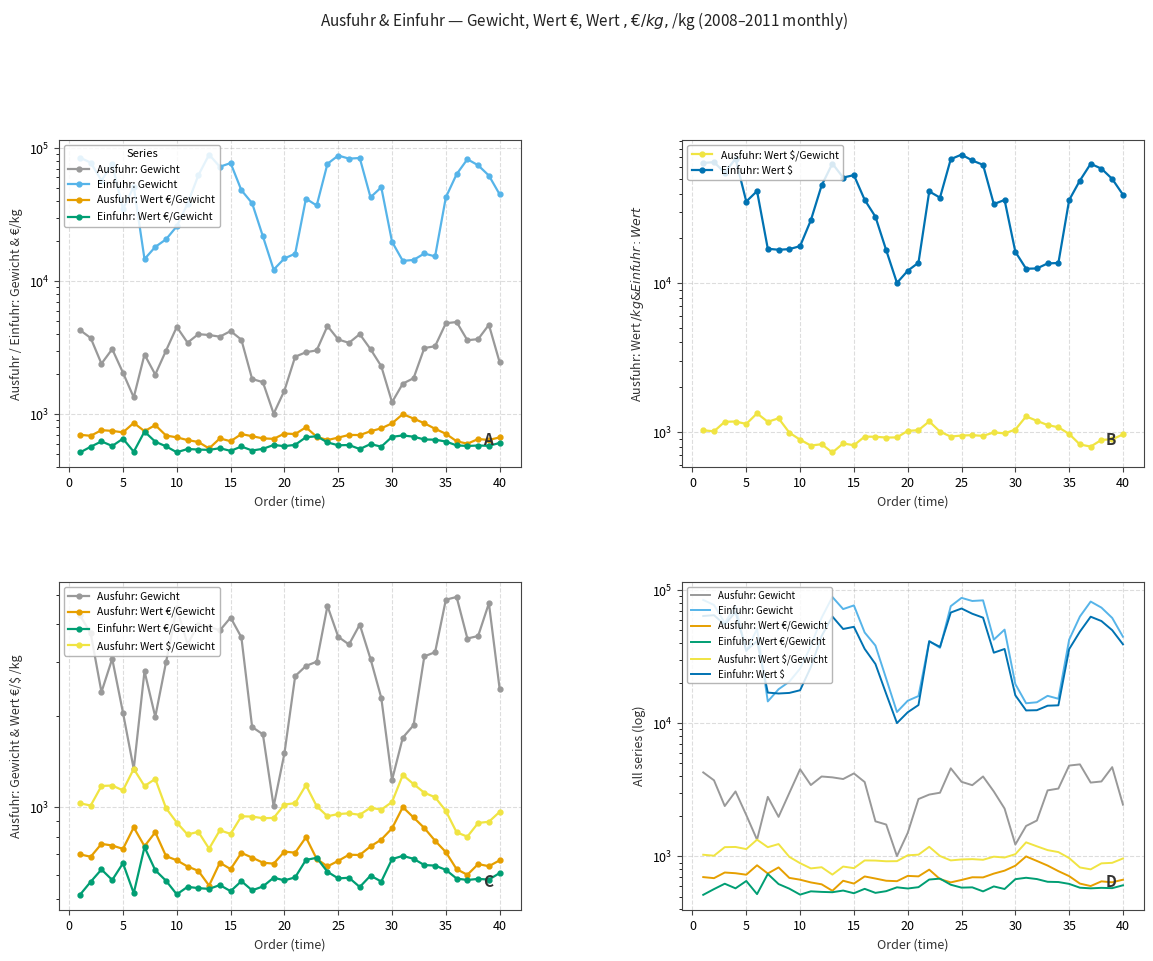

True or false: Einfuhr: Gewicht and Ausfuhr: Gewicht intersect in this chart.

False